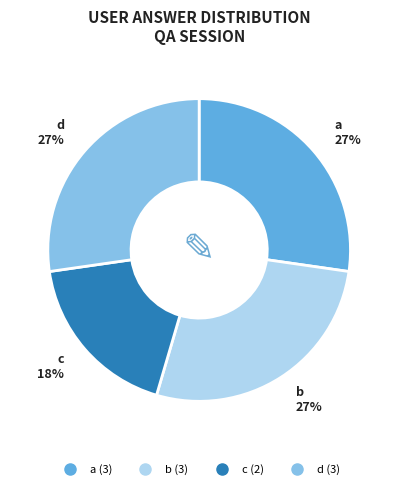

Which slice is the smallest?

c